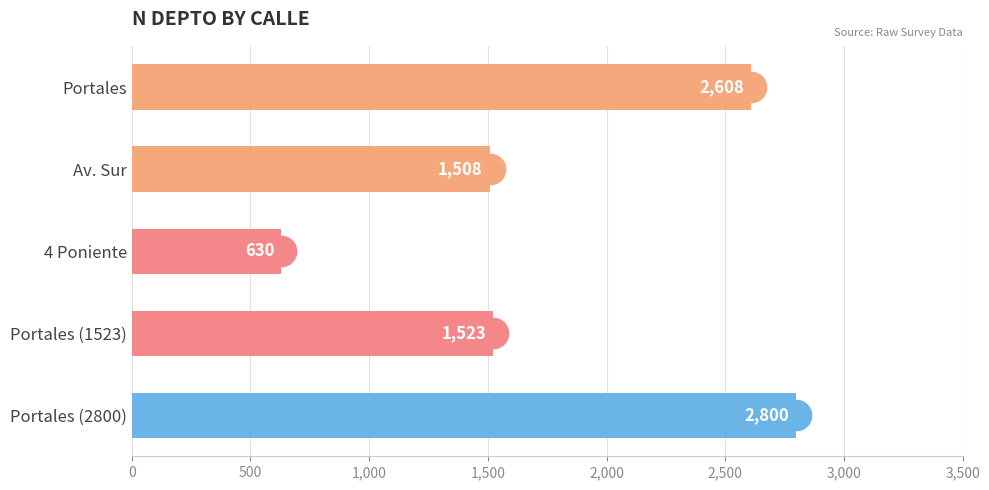

Which label corresponds to the largest value in the chart?

Portales (2800)